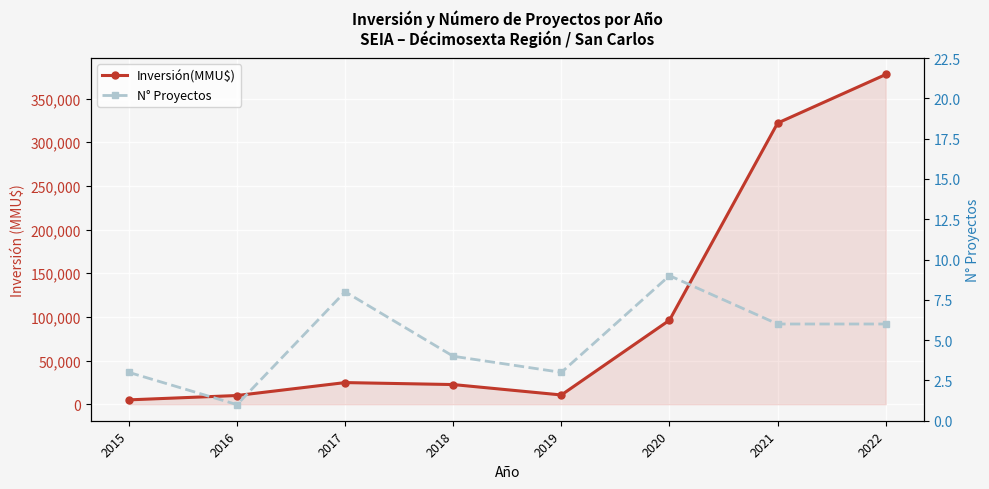

How many data points does each series have?

8